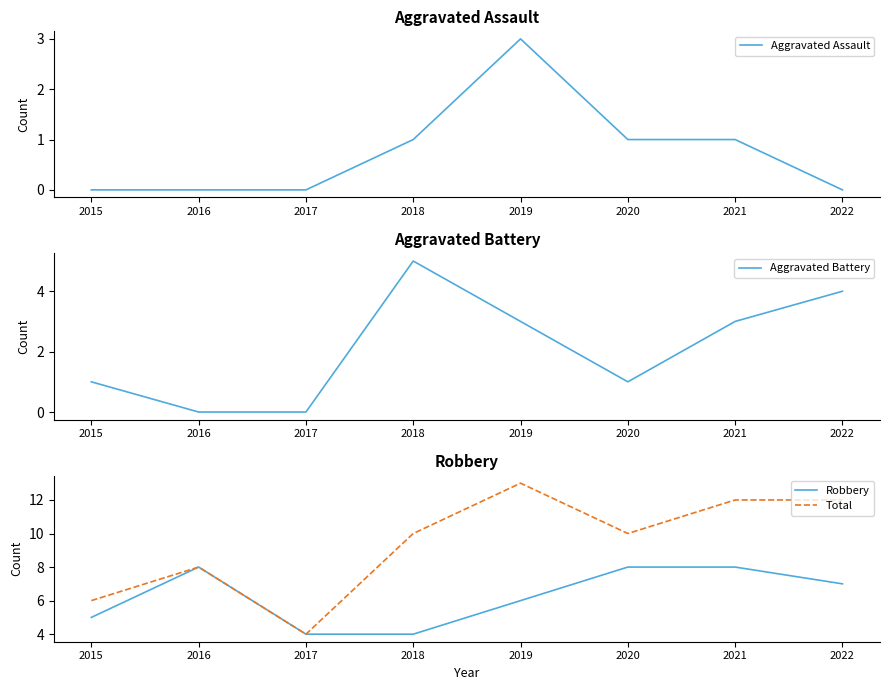

What is the approximate value of Total at 2016?

8